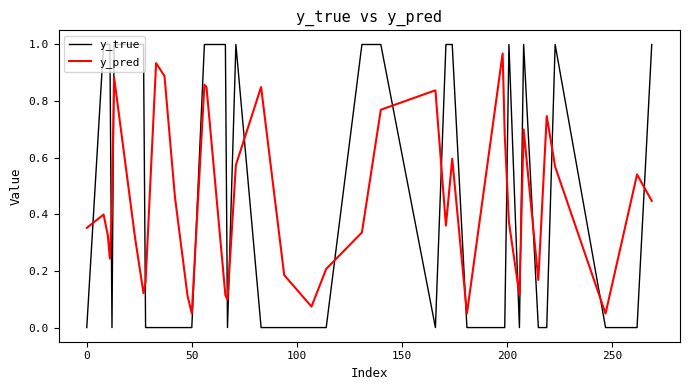

After their last crossing, which series has the higher values: y_true or y_pred?

y_true